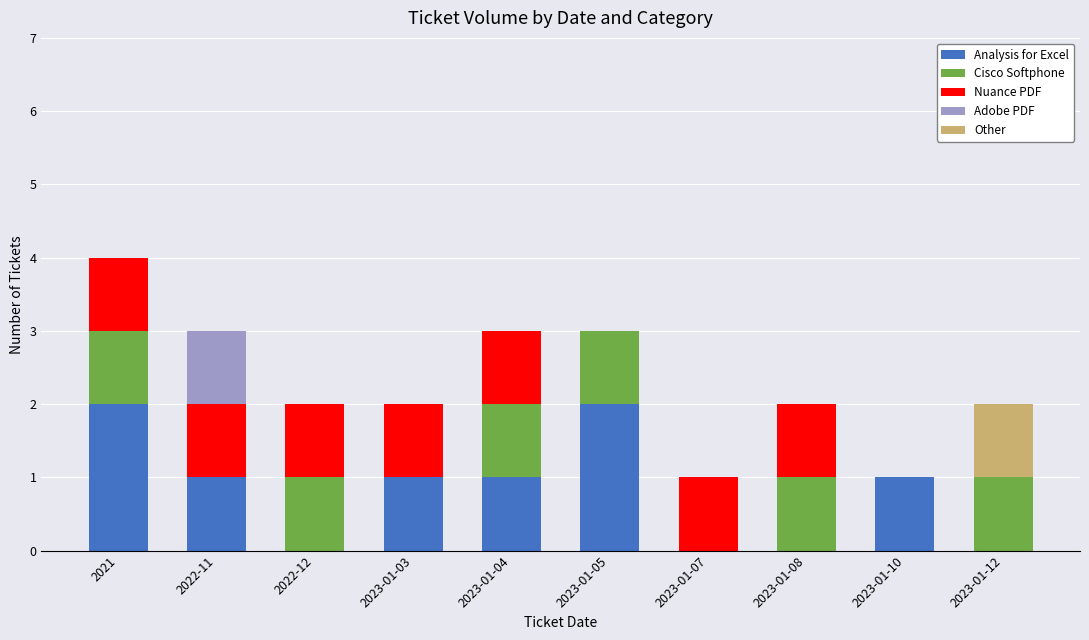

At which category is the sum across all series the highest?

2021